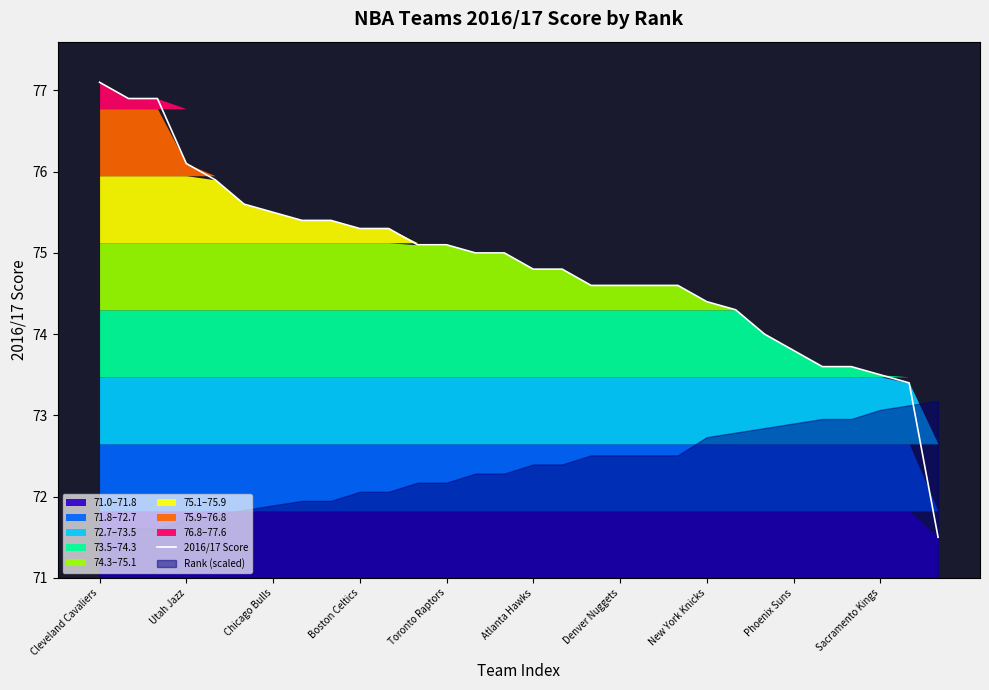

The 2016/17 Score series shows 74.8 at Atlanta Hawks. True or false?

True